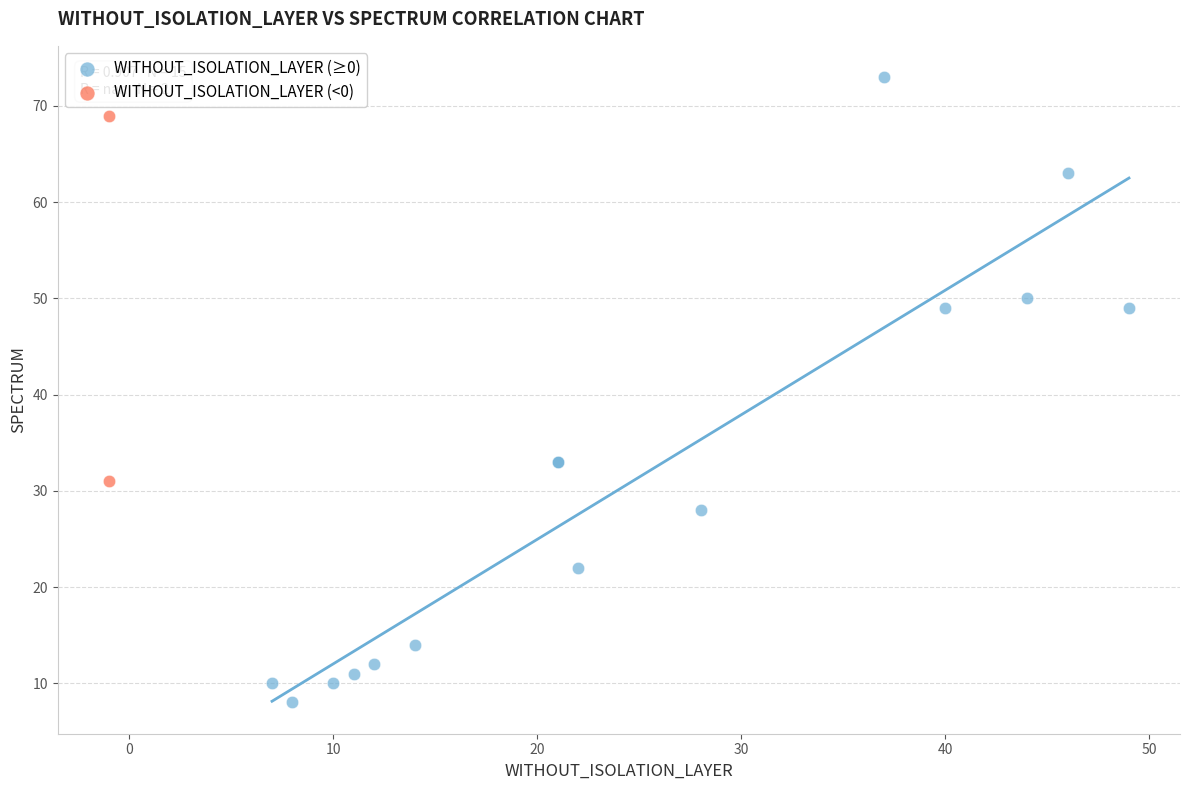

What are all the series names shown in the legend?

WITHOUT_ISOLATION_LAYER (≥0), WITHOUT_ISOLATION_LAYER (<0)